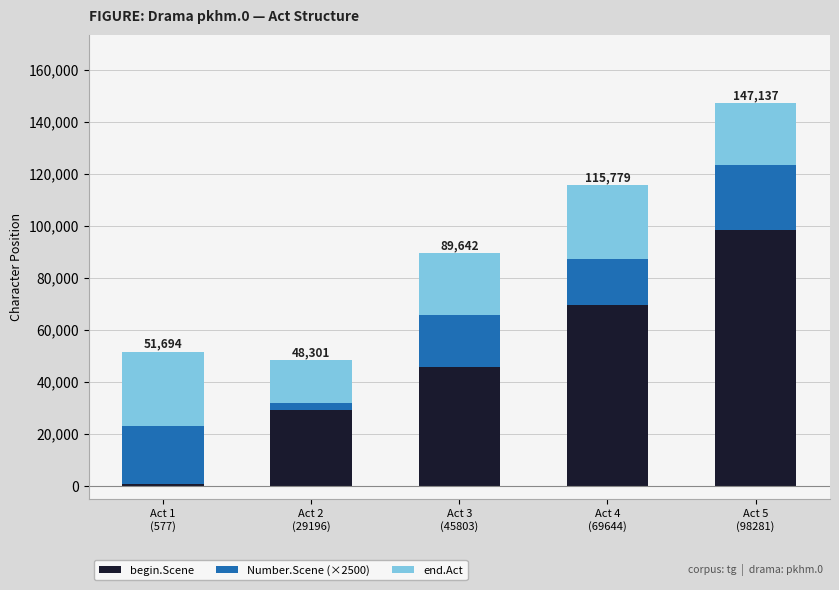

Reading left to right, what are the values for begin.Scene?

591	29210	45817	69658	98295